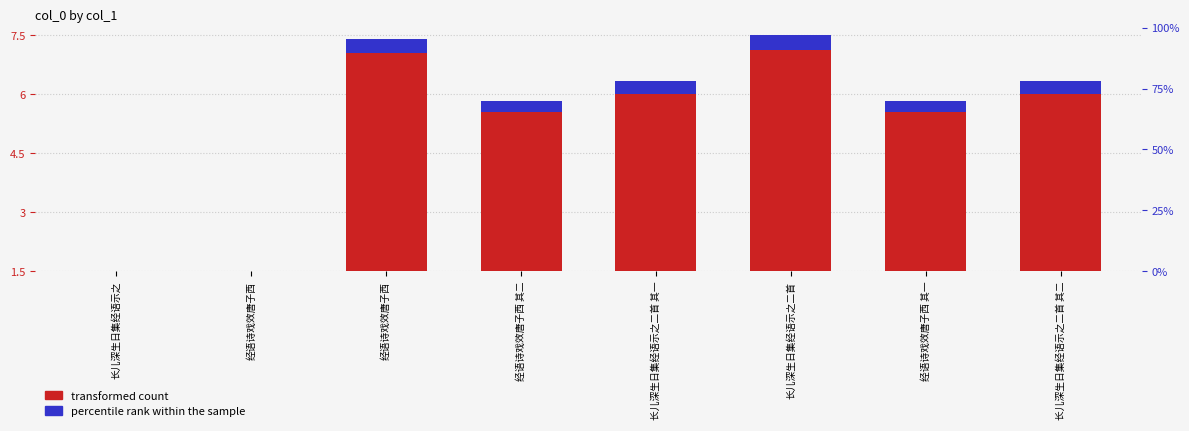

What is the difference between the highest and lowest values at 长儿深生日集经语示之二首 其二?

5.7